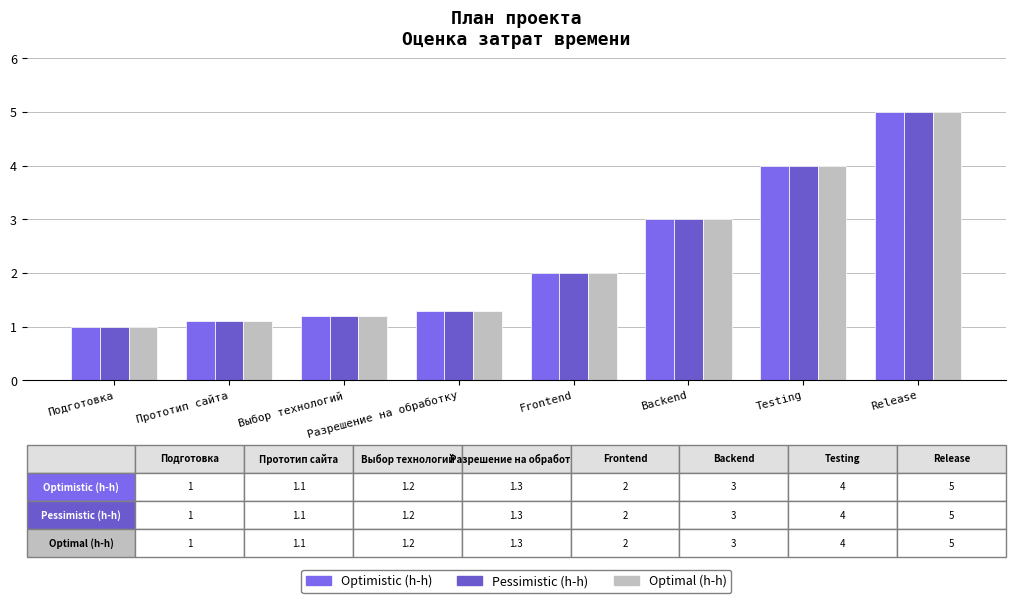

At which label is Optimistic (h-h) closest to 3?

Backend